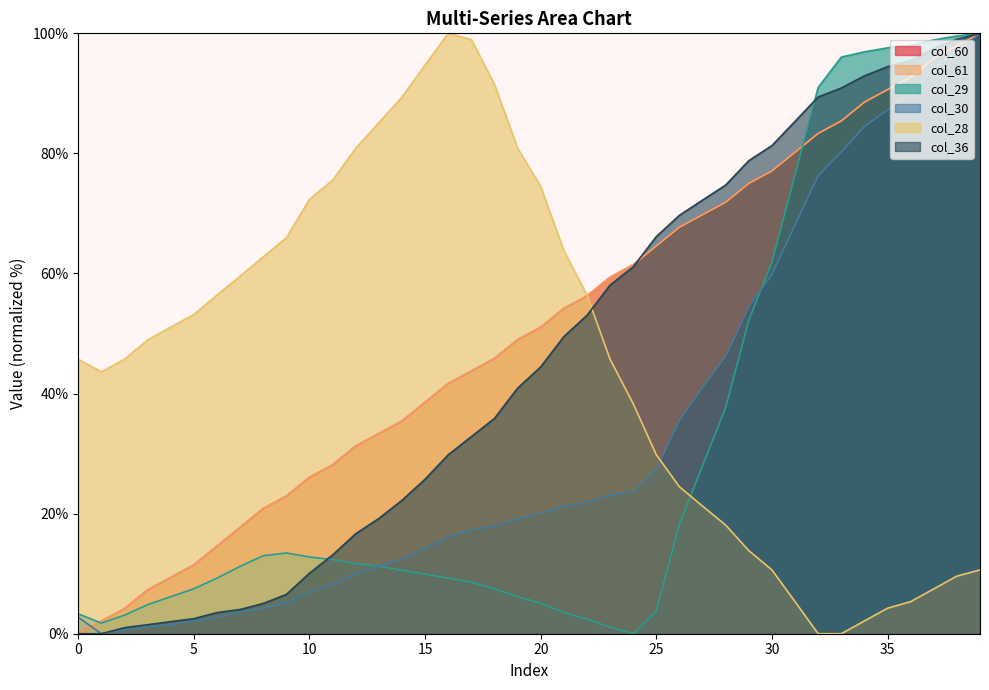

What is the spread (max minus min) of values at 4?

49.5